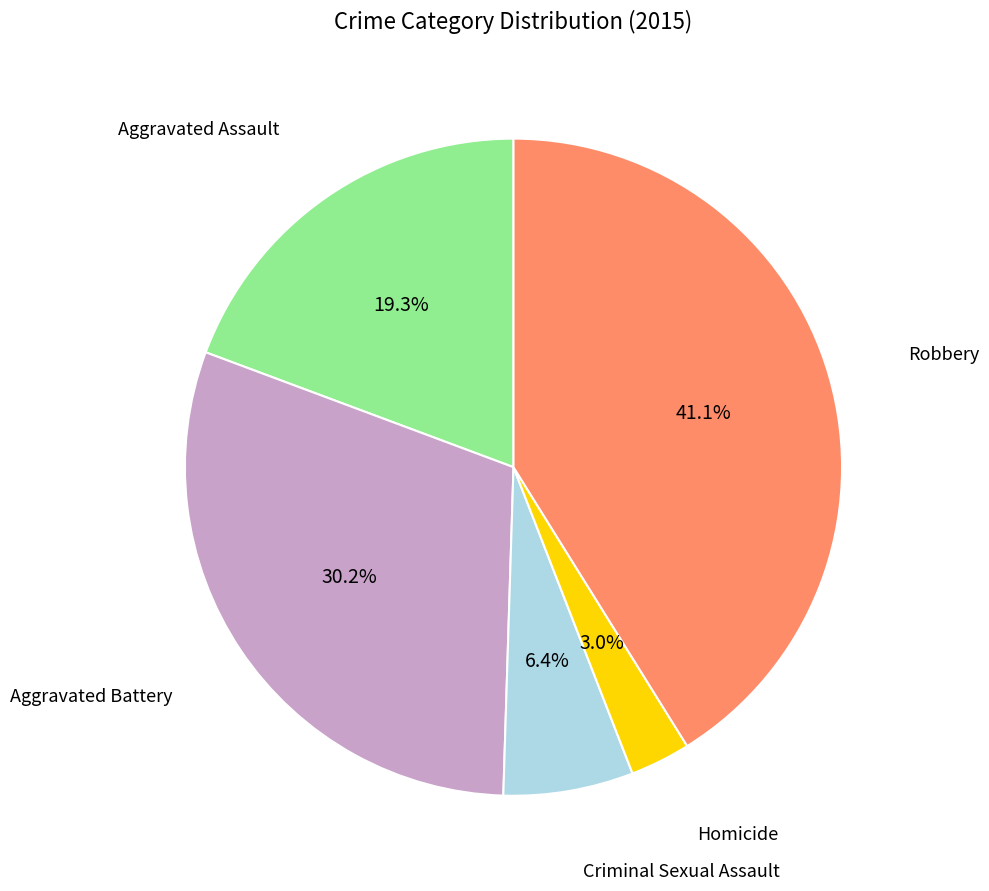

How many segments does this pie chart have?

5